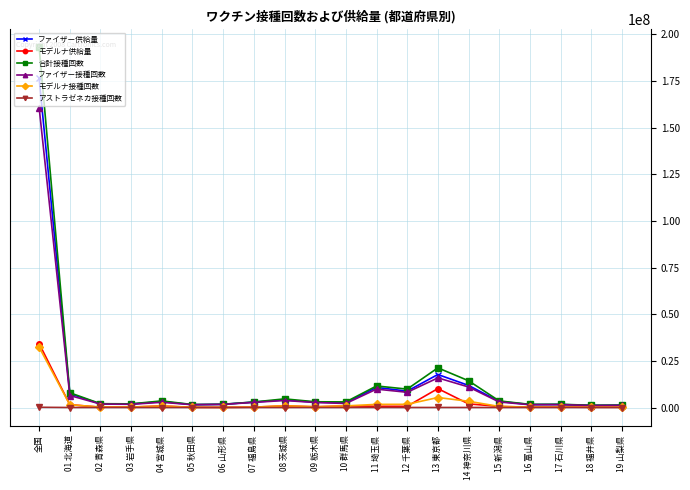

How many lines are shown in the chart?

6